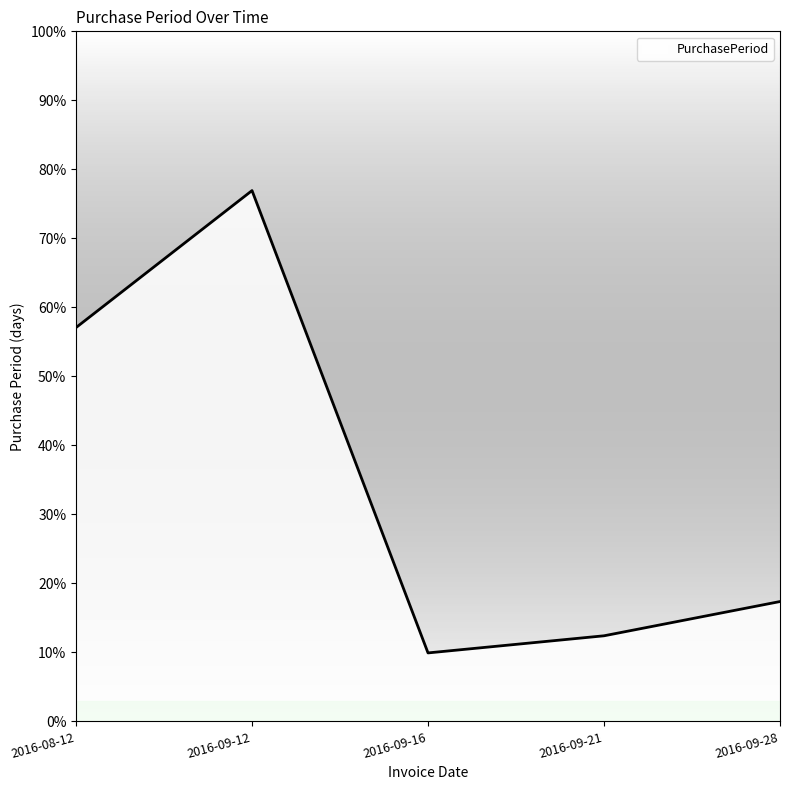

Is this an area chart (filled region under the line)?

Yes